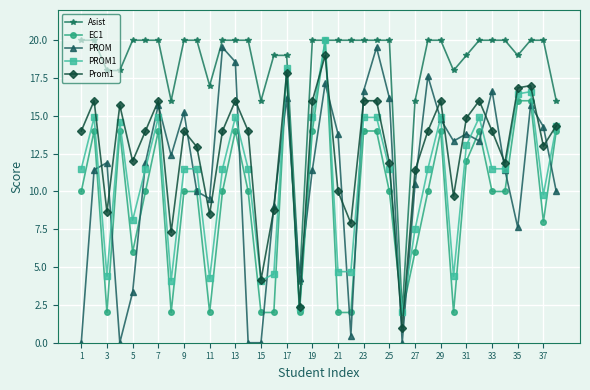

In PROM, how many points are higher than both neighbors (excluding endpoints)?

11